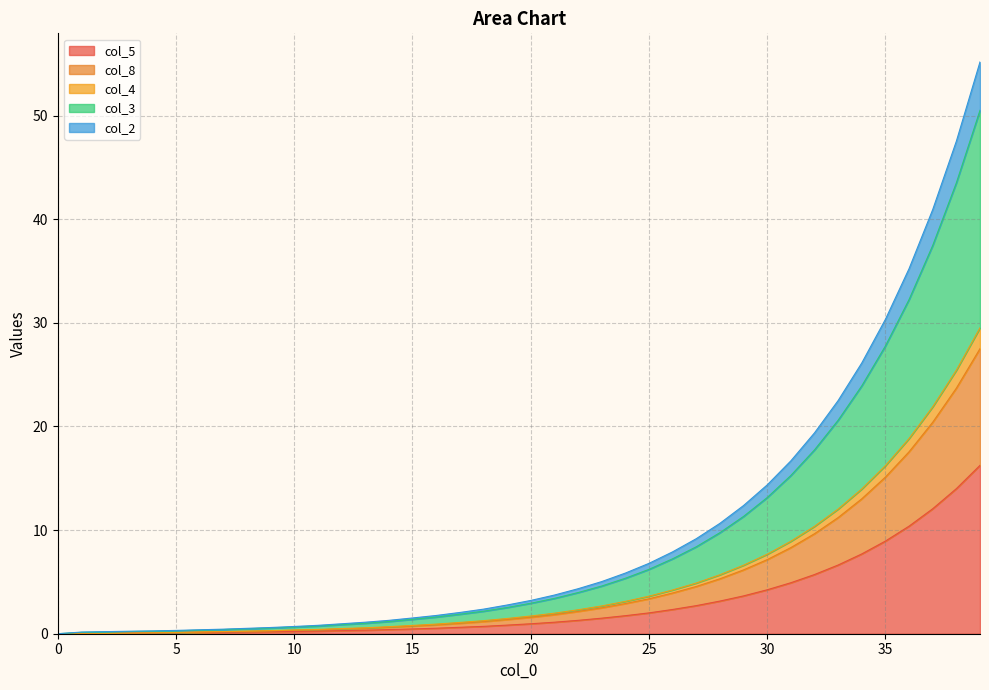

At which label does col_4 first exceed 1?

17